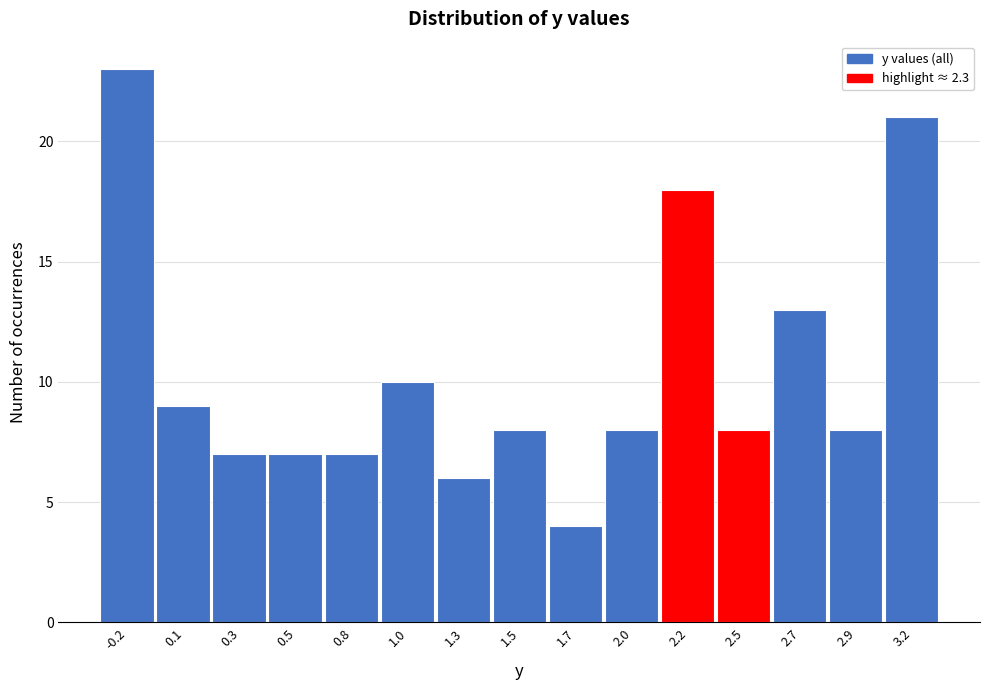

Reading right to left, extract all data points from this chart.

3.2=21	2.9=8	2.7=13	2.5=8	2.2=18	2.0=8	1.7=4	1.5=8	1.3=6	1.0=10	0.8=7	0.5=7	0.3=7	0.1=9	-0.2=23